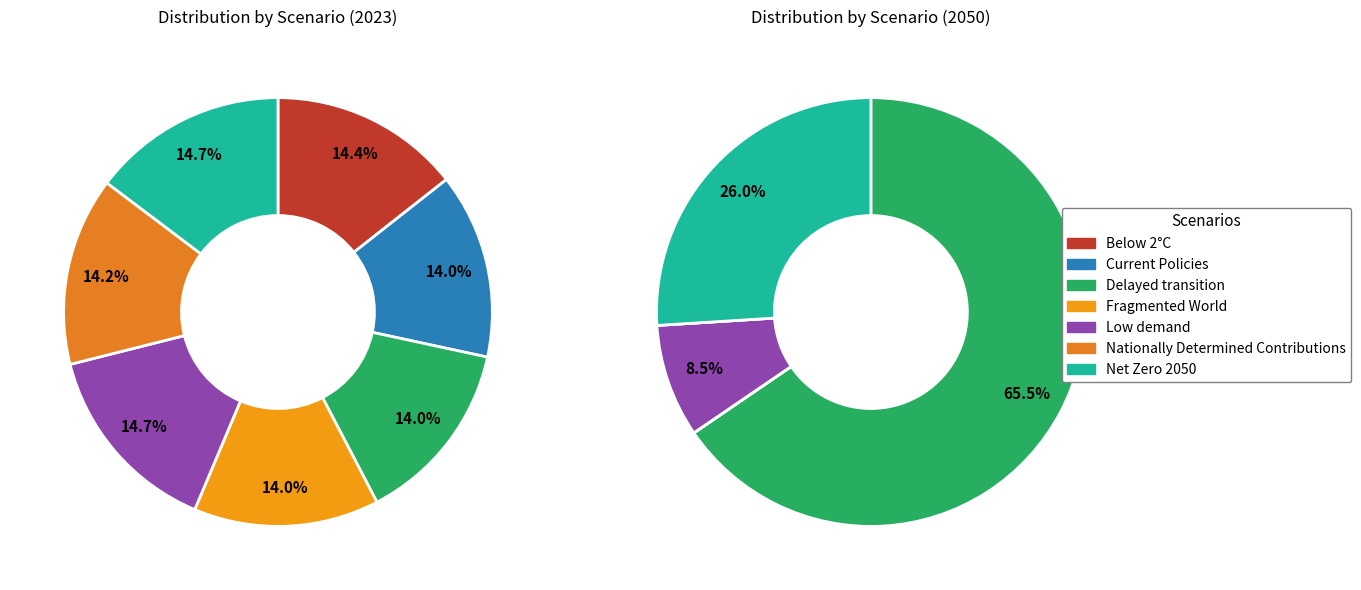

Rank the series at Fragmented World from lowest to highest value.

2050, 2023